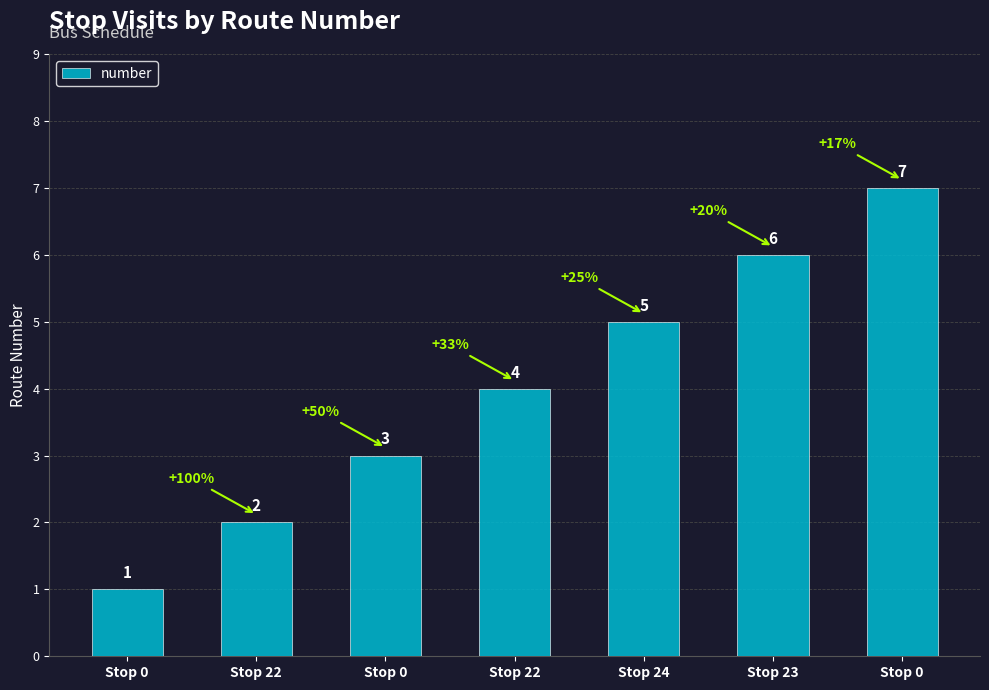

Rank the categories by value from highest to lowest.

Stop 0, Stop 23, Stop 24, Stop 22, Stop 0, Stop 22, Stop 0